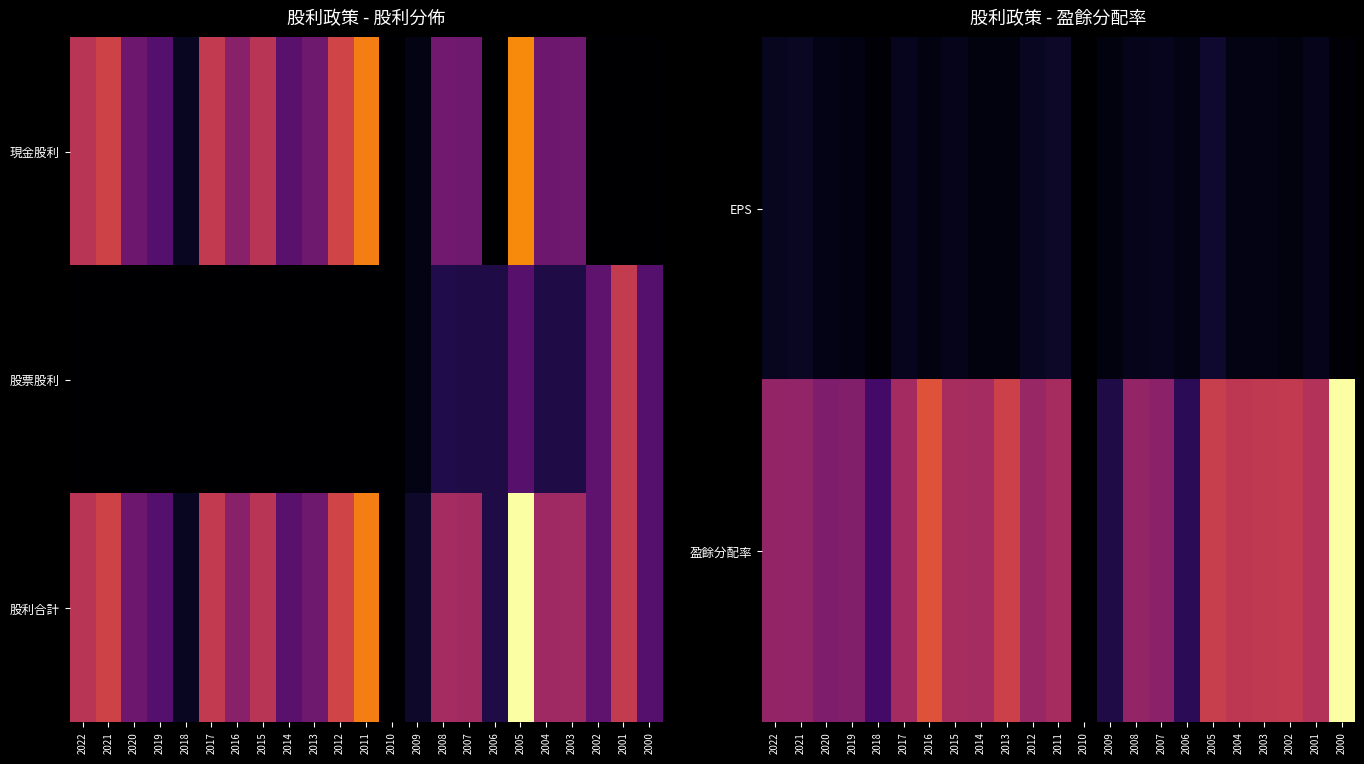

Is the value of EPS at 2005 greater than the value of 股利合計 at 2018?

Yes